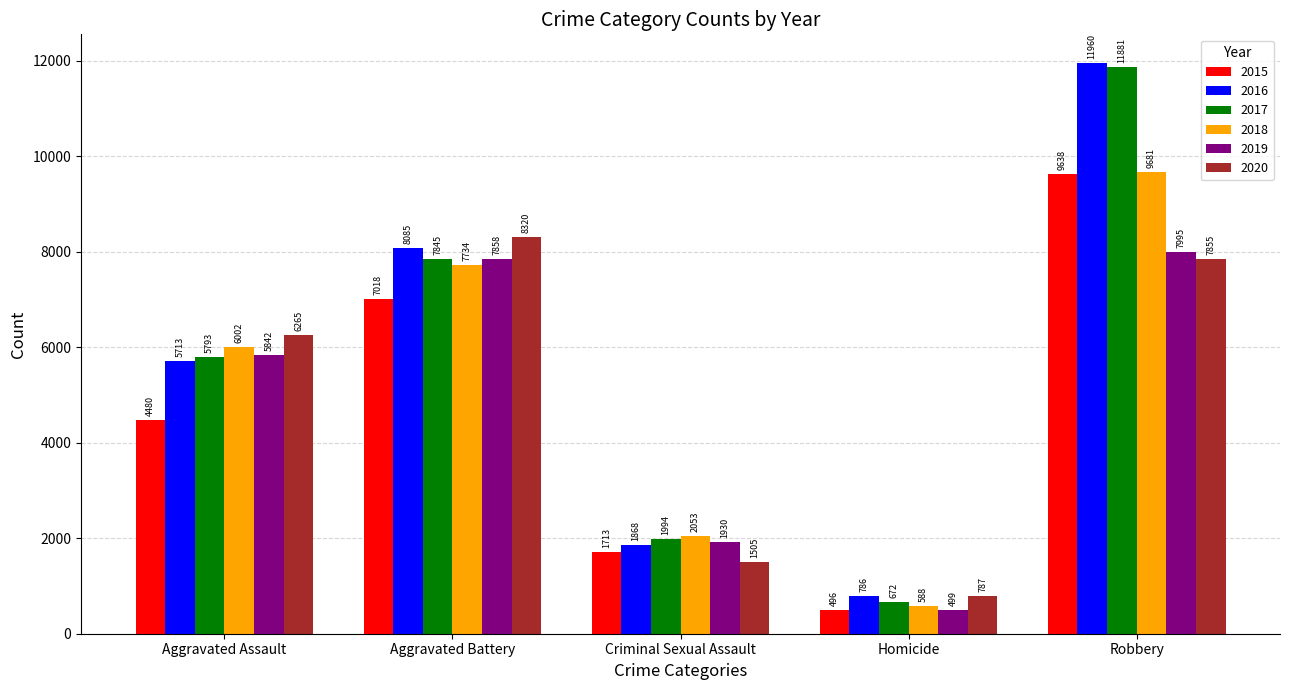

What is the difference between the 2018 values at Aggravated Assault and Criminal Sexual Assault?

3949